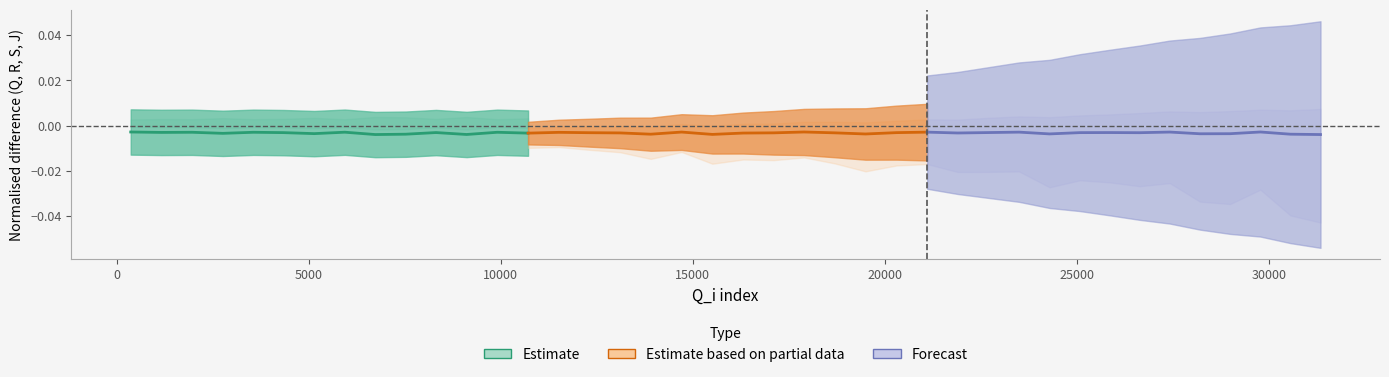

True or false: Forecast has more than 0 interior local peaks.

True